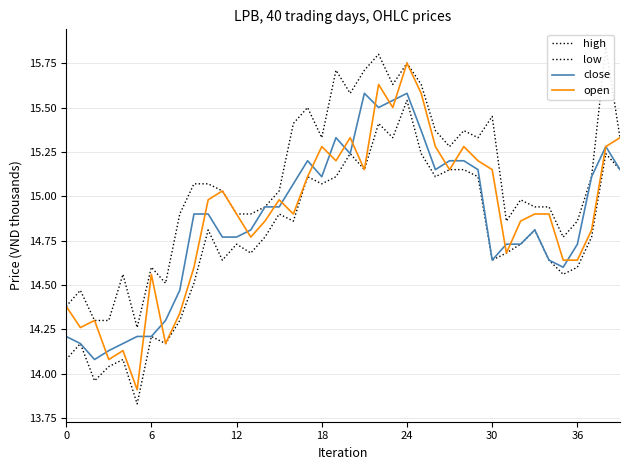

Where is the first local minimum for open?

6